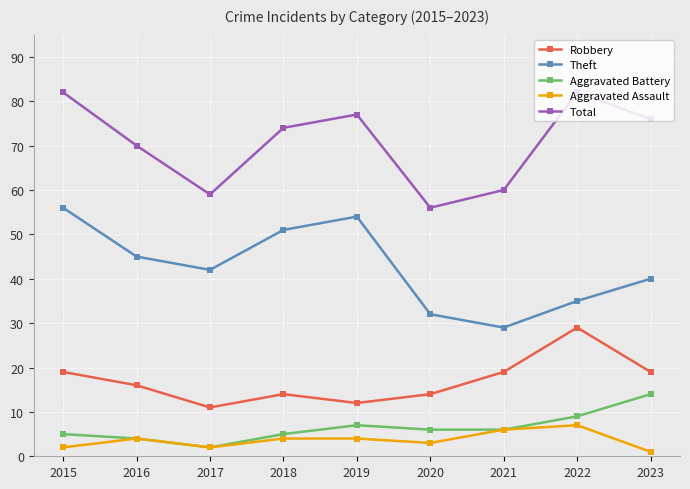

True or false: Total and Aggravated Battery cross at least once.

False